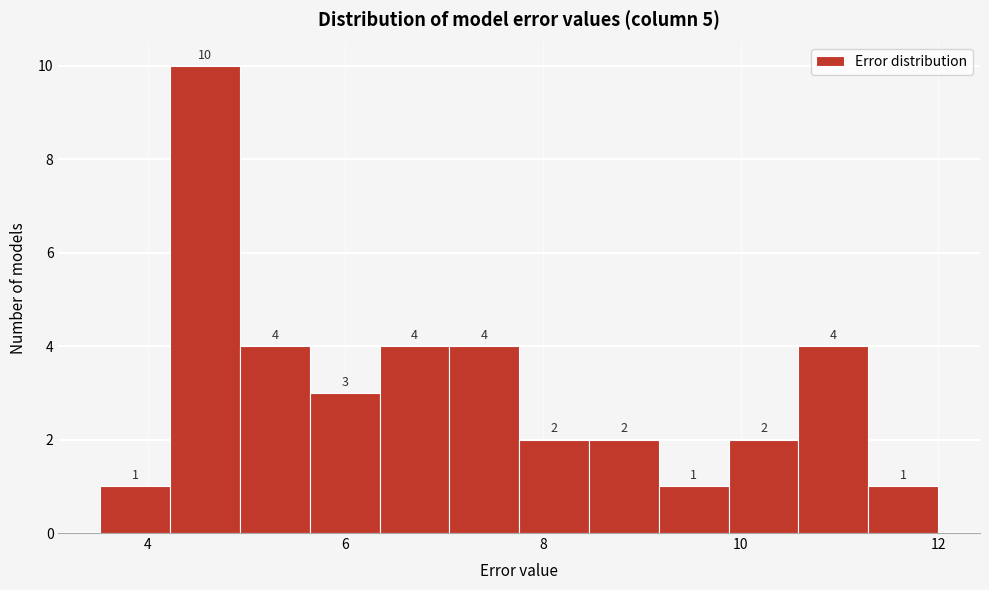

Read against the x-axis, roughly where is the centre of the tallest bar?

4.6